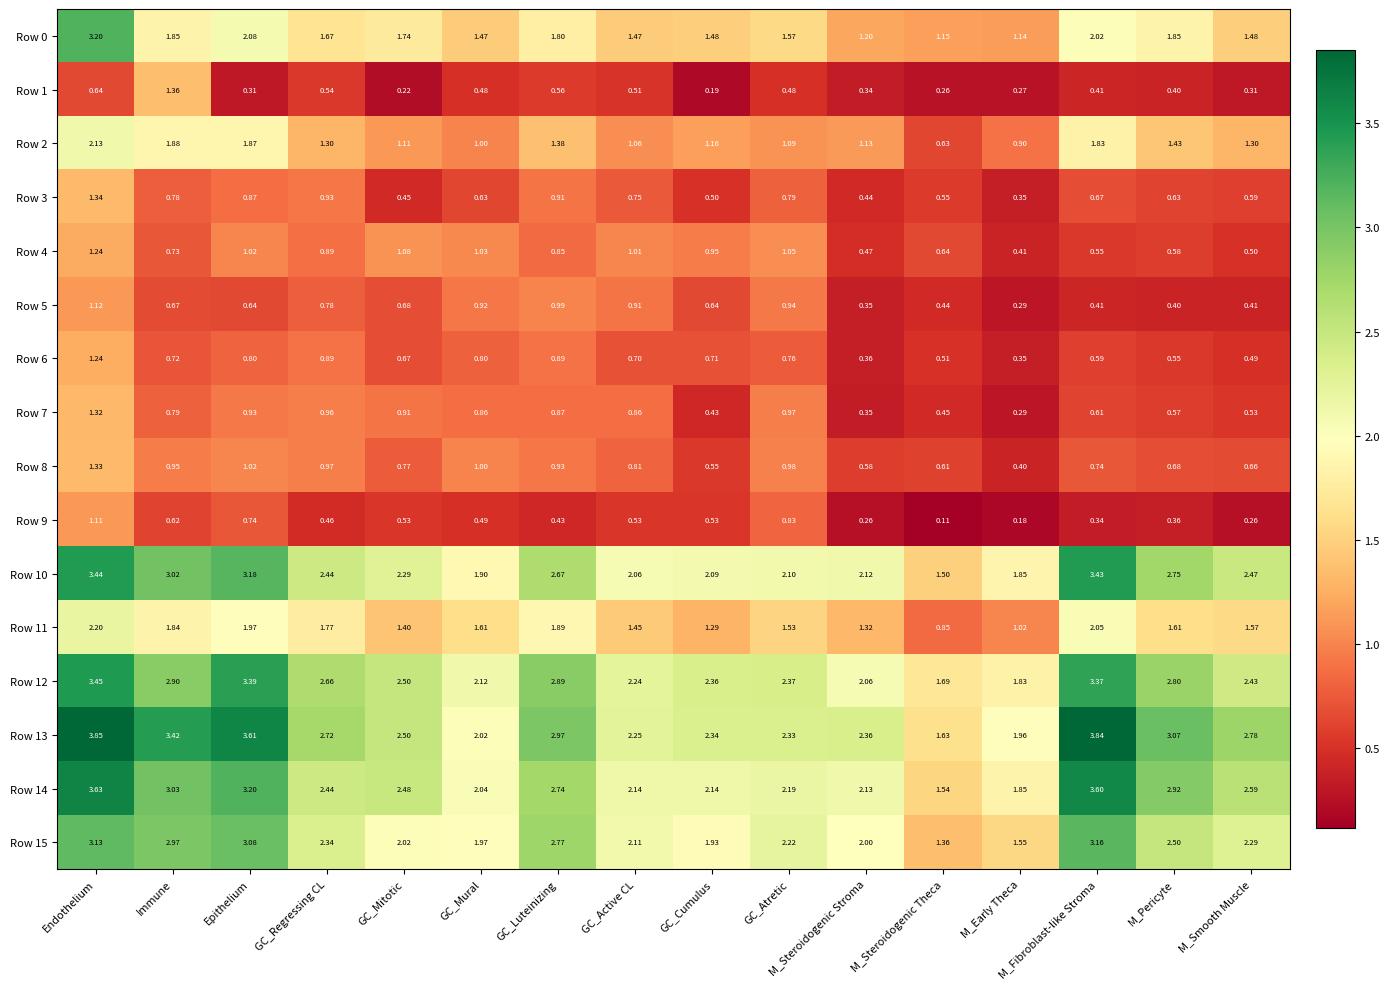

Rank the categories by Row 10 value from highest to lowest.

Endothelium, M_Fibroblast-like Stroma, Epithelium, Immune, M_Pericyte, GC_Luteinizing, M_Smooth Muscle, GC_Regressing CL, GC_Mitotic, M_Steroidogenic Stroma, GC_Atretic, GC_Cumulus, GC_Active CL, GC_Mural, M_Early Theca, M_Steroidogenic Theca